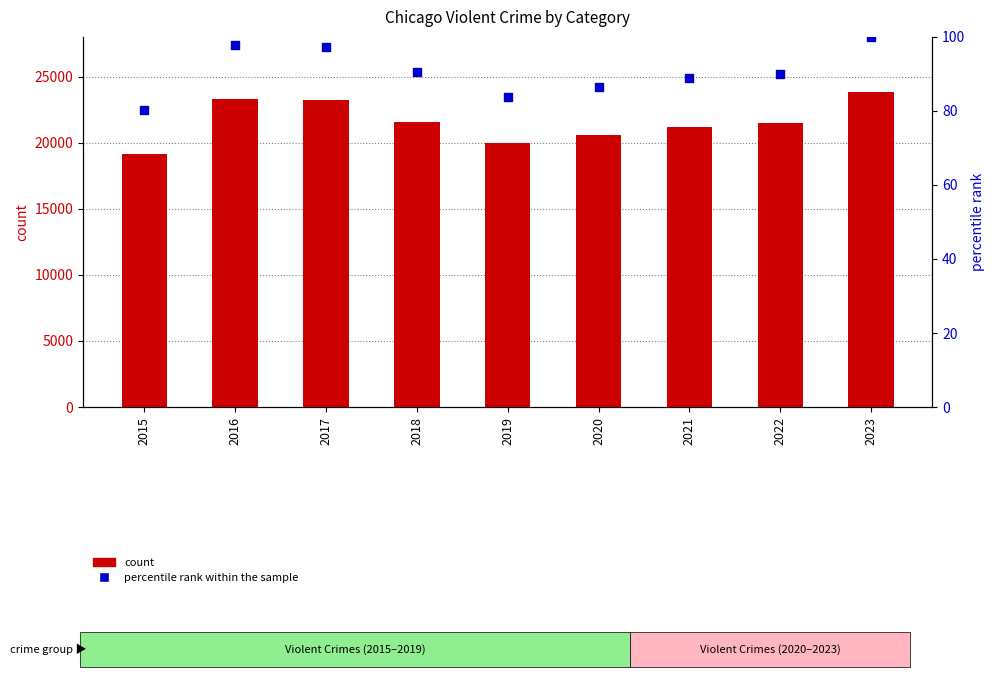

What are all the series names shown in the legend?

count, percentile rank within the sample